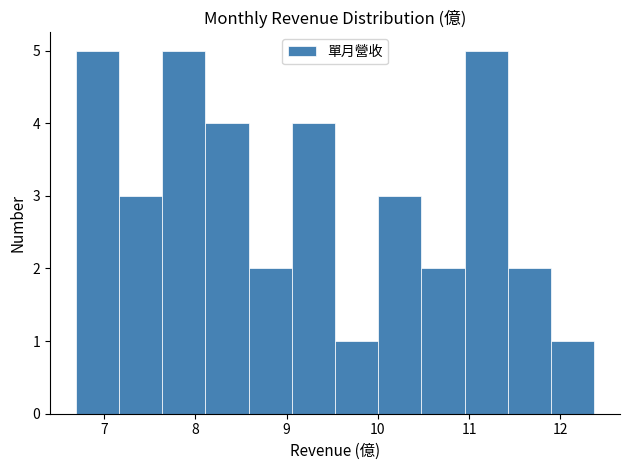

Reading left to right, list every bar in this chart as the range it spans on the x-axis followed by its height. Neither the bar edges nor the heights are printed on the chart, so give them approximately, as read against the axes.

6.7 to 7.2: 5
7.2 to 7.6: 3
7.6 to 8.1: 5
8.1 to 8.6: 4
8.6 to 9.1: 2
9.1 to 9.5: 4
9.5 to 10.0: 1
10.0 to 10.5: 3
10.5 to 11.0: 2
11.0 to 11.4: 5
11.4 to 11.9: 2
11.9 to 12.4: 1